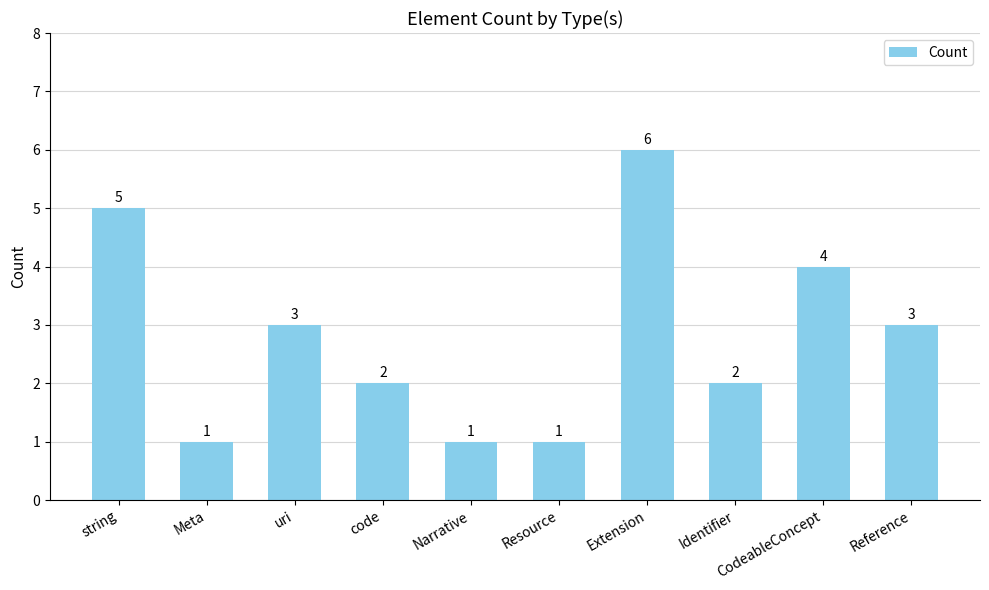

How many categories are shown in the chart?

10